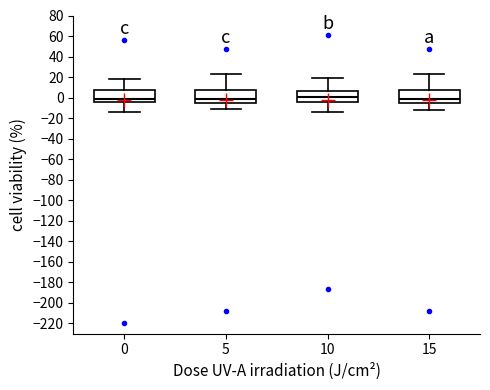

Reading left to right, transcribe this box plot: for each box, give where its median line is, the range the box spans, and where its two whiskers end, as read against the y-axis. The values are not printed on the chart, so give them approximately, as read against the axis.

0: median 0, box -4 to 8, whiskers -14 to 18
5: median -2, box -6 to 8, whiskers -12 to 24
10: median 0, box -4 to 6, whiskers -14 to 18
15: median -2, box -6 to 6, whiskers -12 to 22